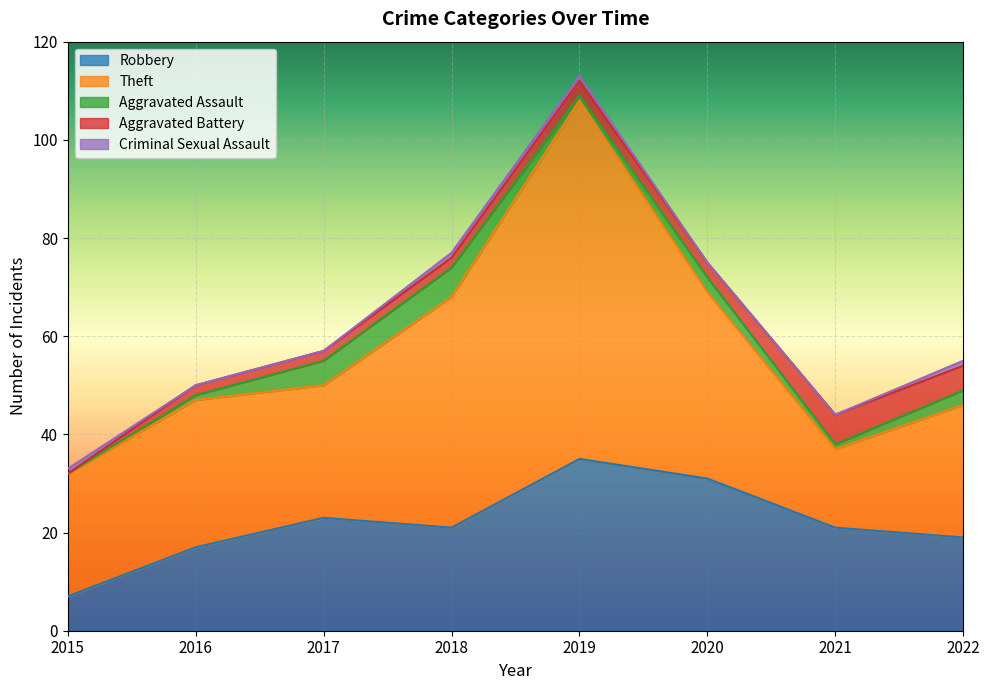

Is it true that Aggravated Battery equals 2 at 2019?

False